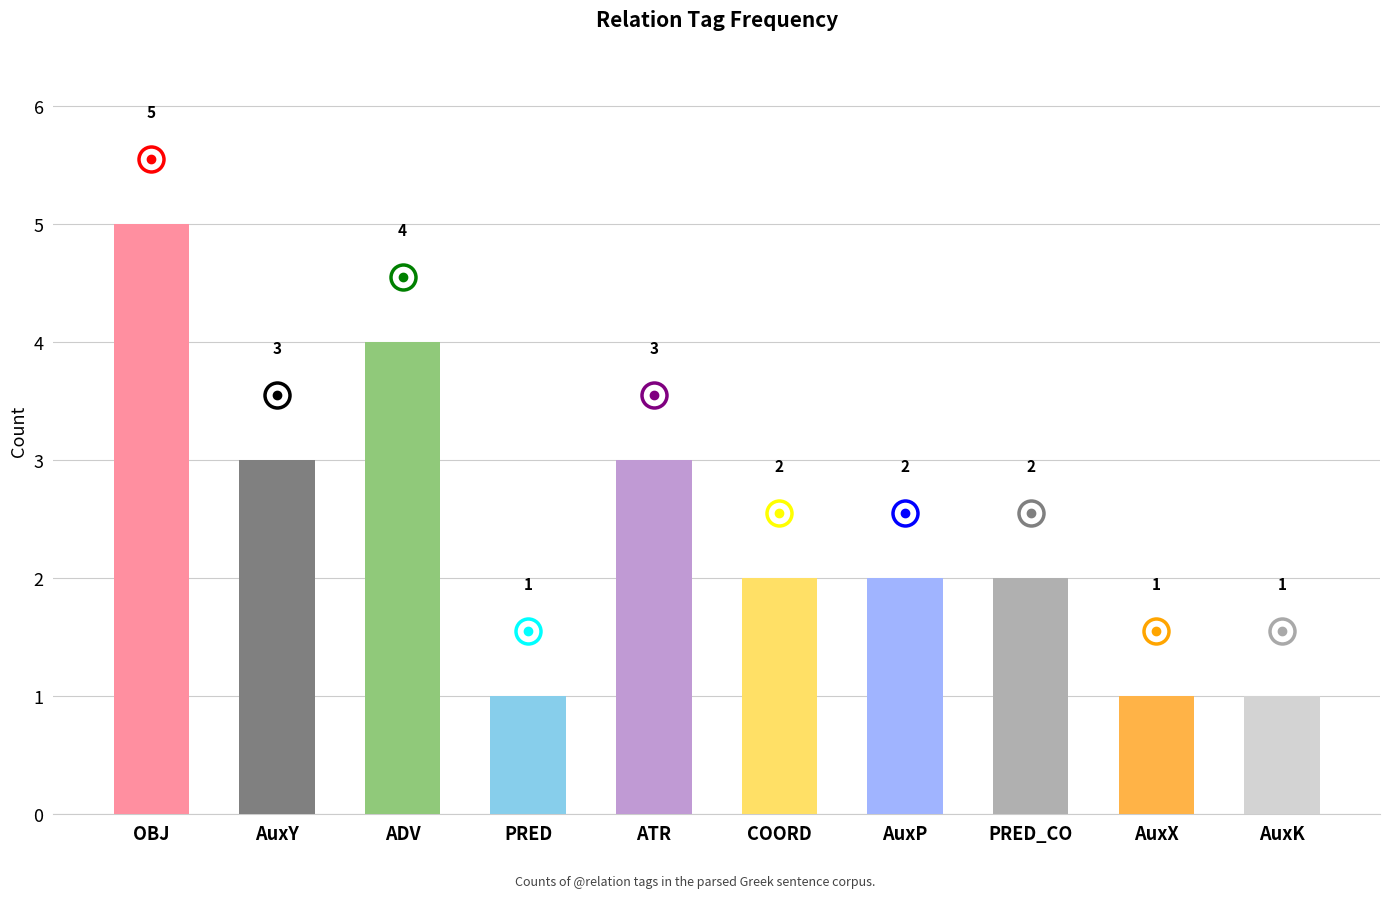

What is the difference between the maximum and minimum values?

4